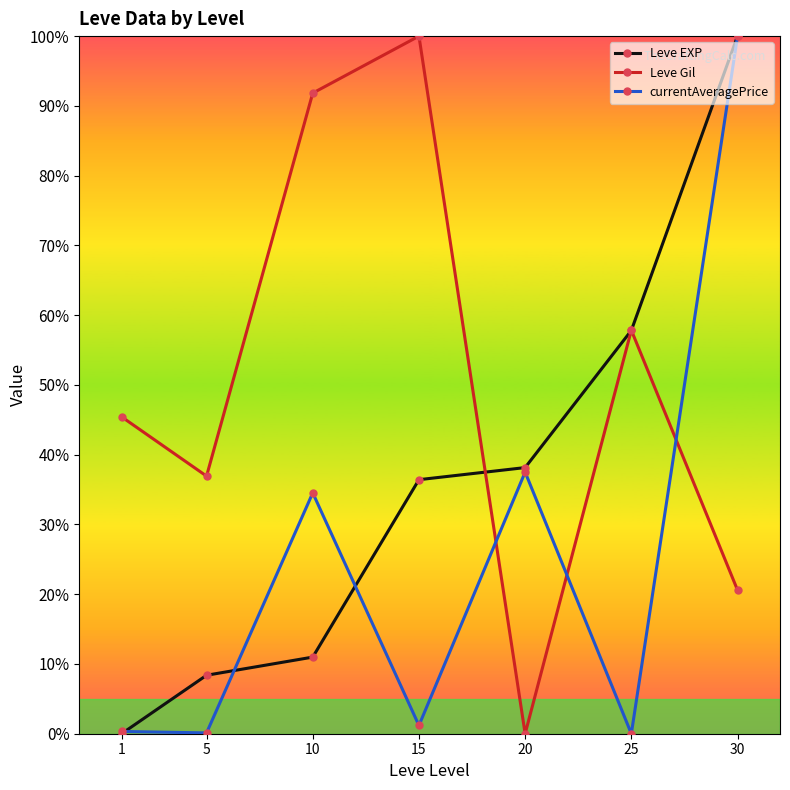

At which category is the sum across all series the highest?

30